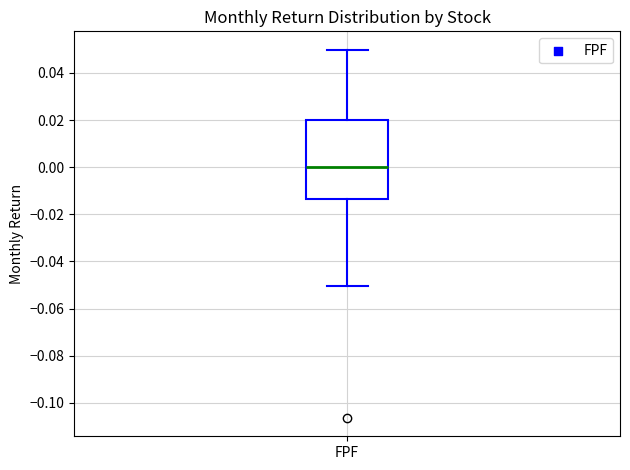

Where does the median line of the box for FPF sit on the y-axis? The values are not printed on the chart, so give them approximately, as read against the axis.

0.000